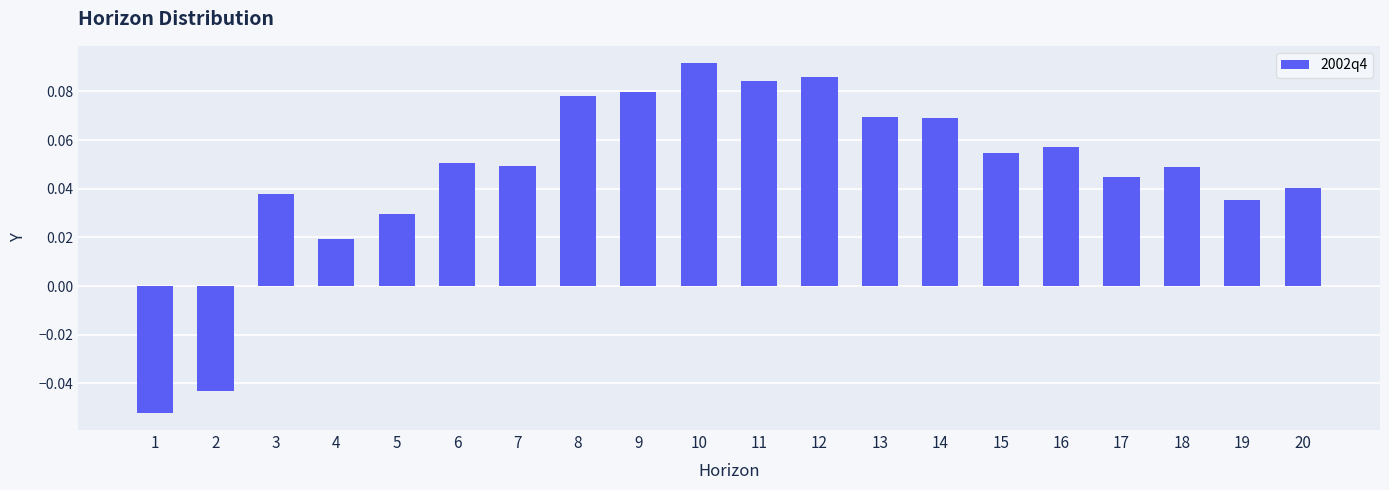

What is the sum of all values?

0.9